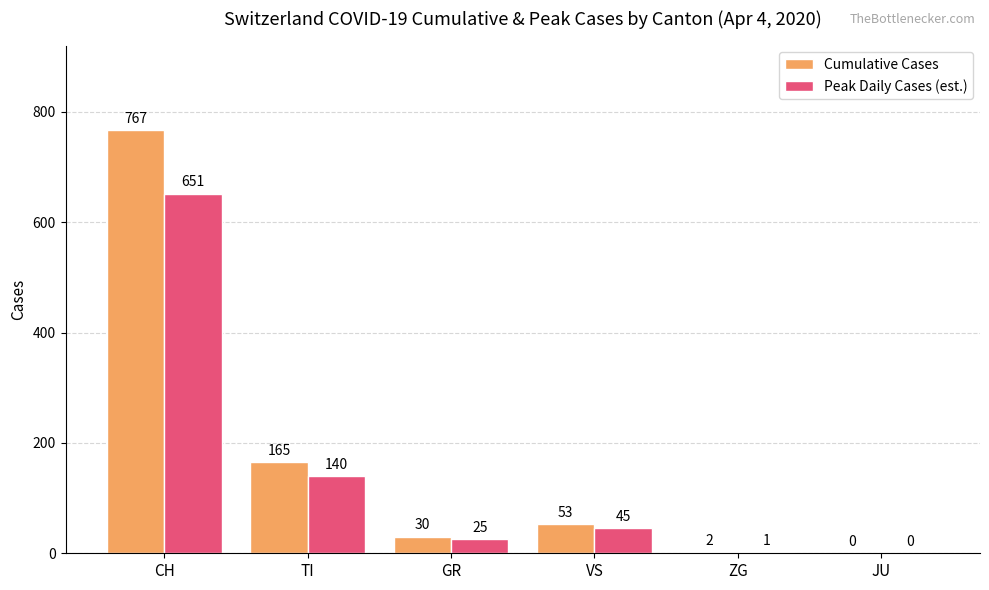

Which series changed the most between GR and VS?

Cumulative Cases